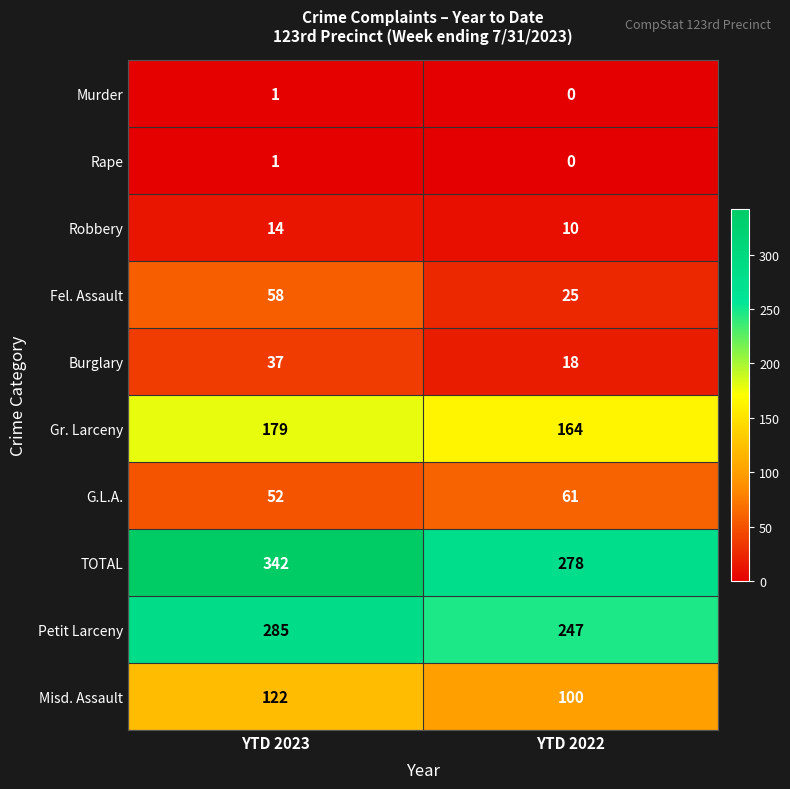

At how many categories does at least one series exceed 82?

2